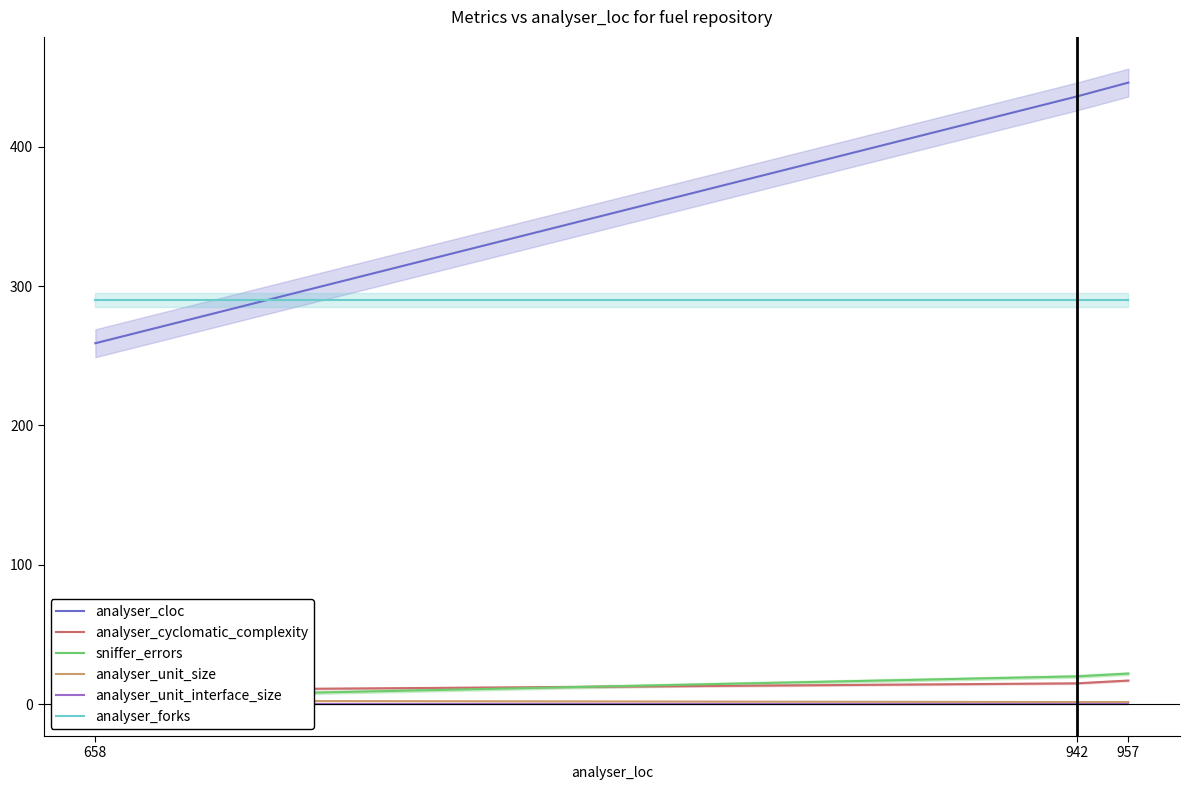

What value does the analyser_unit_size series have at 957?

1.6